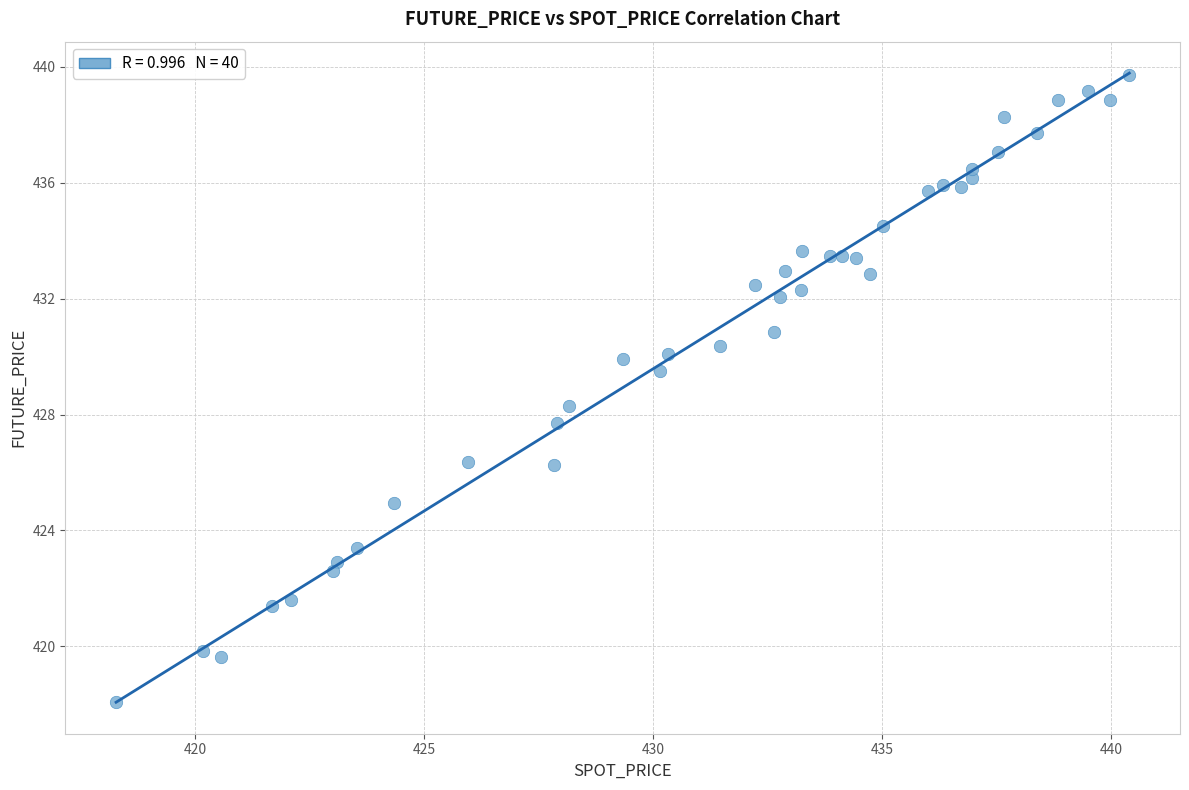

What is the range of Y values (max minus min)?

21.6